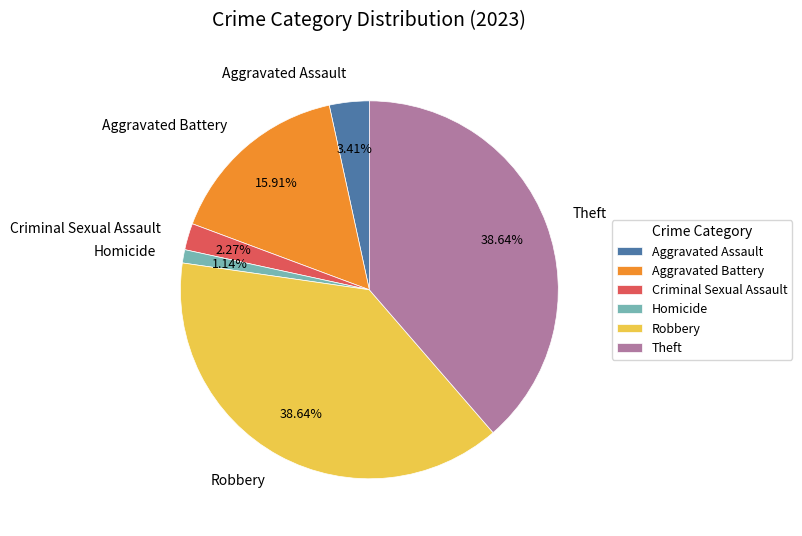

Which category has the smallest portion of the pie?

Homicide